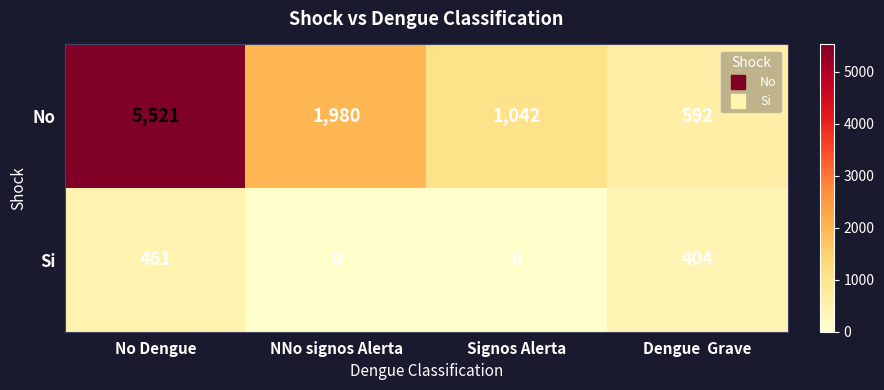

Which series changed the most between Signos Alerta and Dengue  Grave?

No